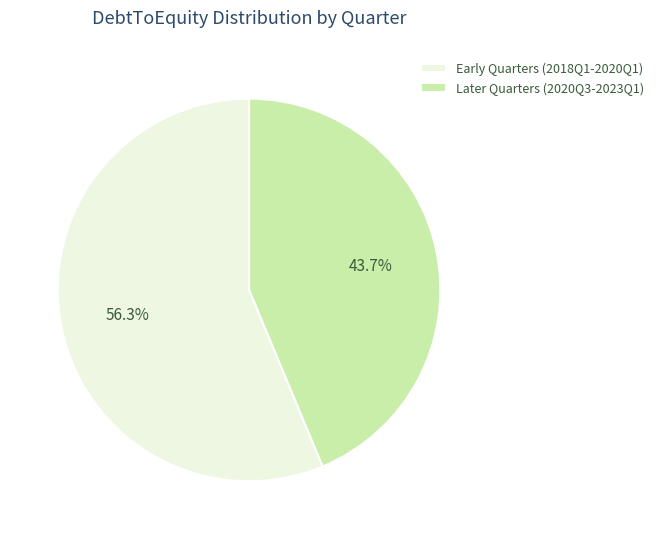

Which slice is the smallest?

Later Quarters (2020Q3-2023Q1)